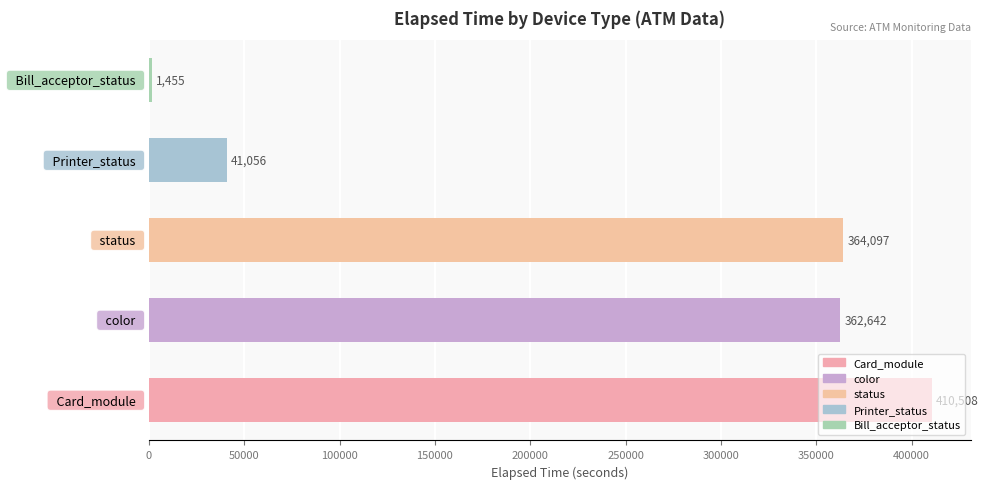

What is the sum of all values?

1179758